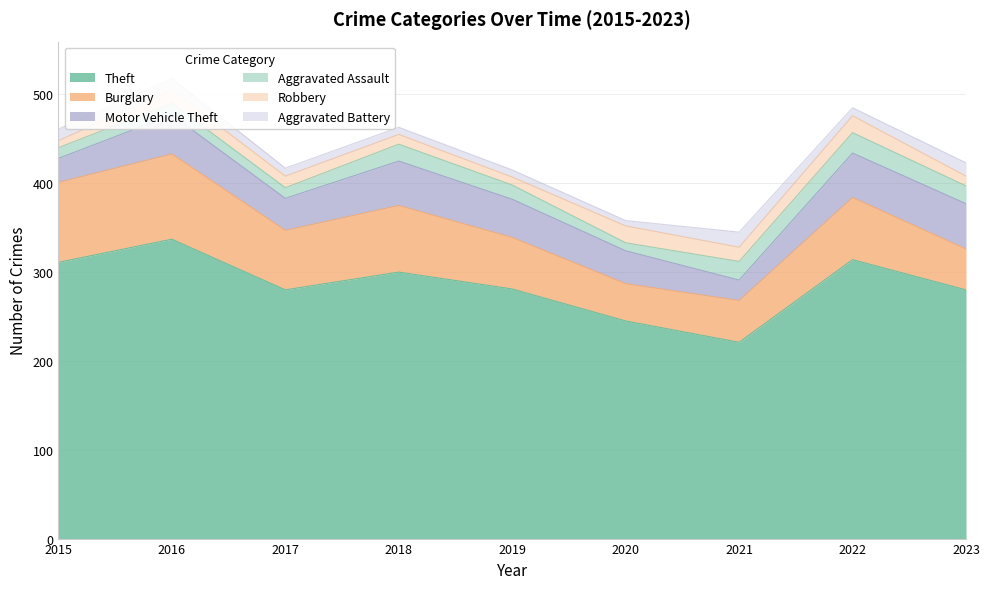

List the labels in order of Motor Vehicle Theft value, largest first.

2023, 2018, 2022, 2016, 2019, 2020, 2017, 2015, 2021